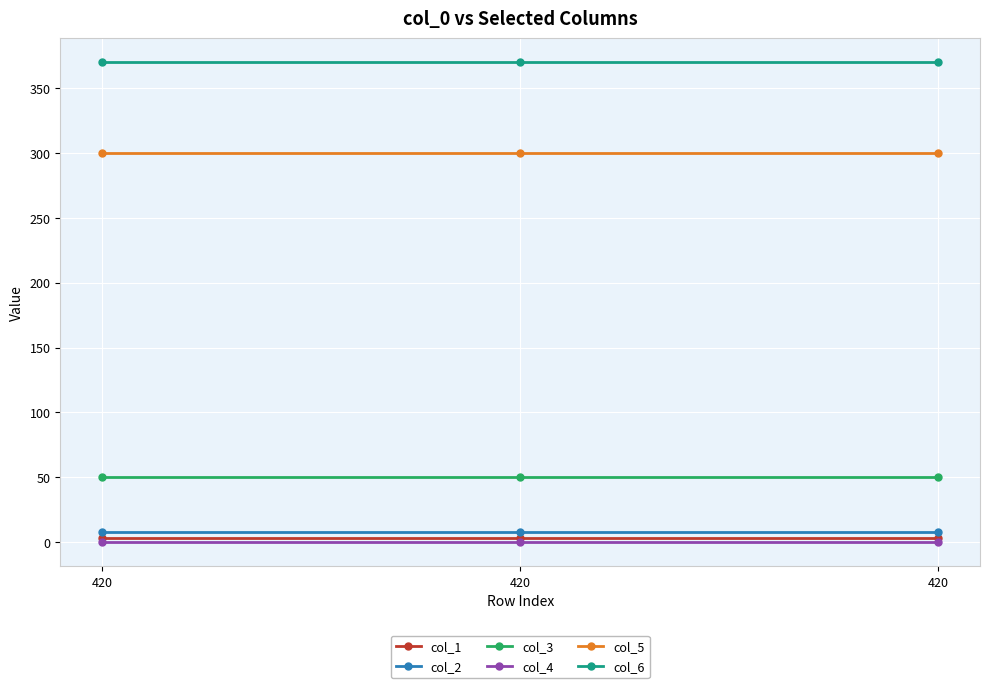

What is the sum of the col_2 values at 420 and 420?

16